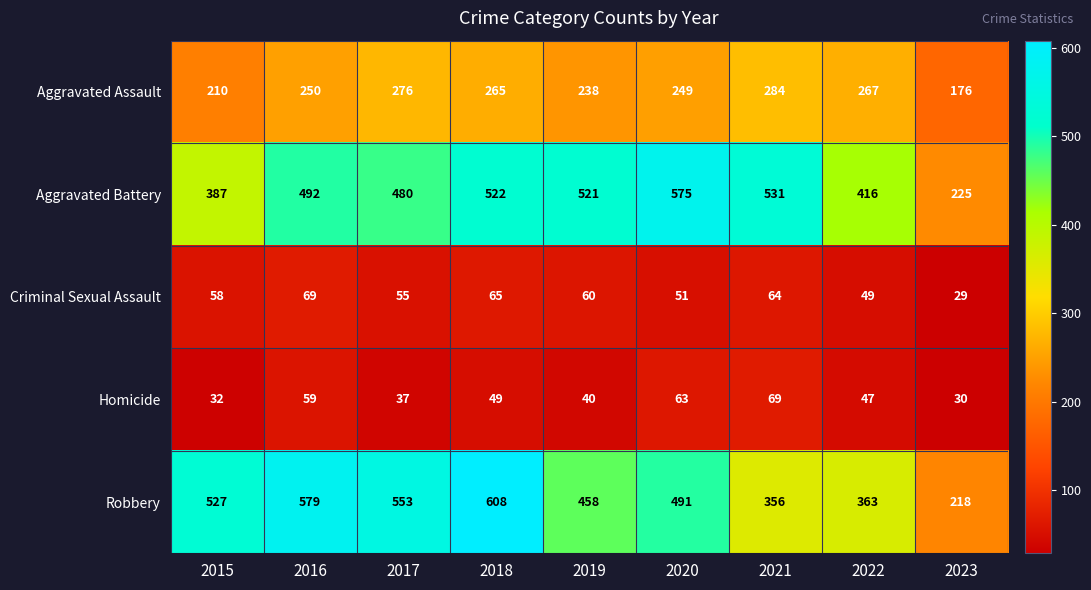

The value of Robbery at 2018 is 608. True or false?

True